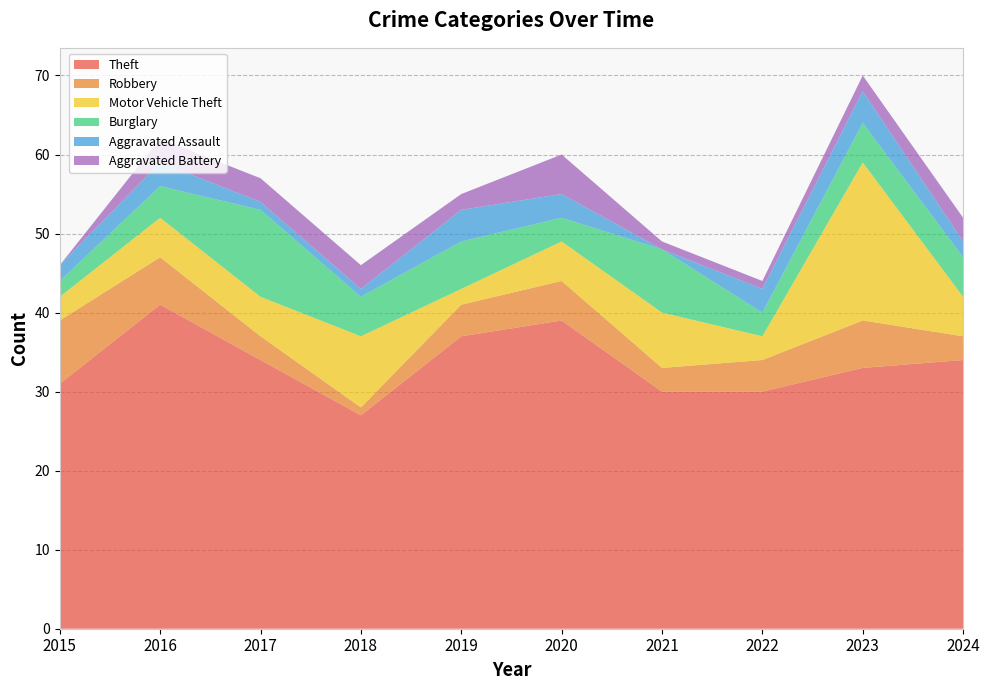

Reading left to right, what are all the values shown in this chart?

Theft: 2015=31	2016=41	2017=34	2018=27	2019=37	2020=39	2021=30	2022=30	2023=33	2024=34
Robbery: 2015=8	2016=6	2017=3	2018=1	2019=4	2020=5	2021=3	2022=4	2023=6	2024=3
Motor Vehicle Theft: 2015=3	2016=5	2017=5	2018=9	2019=2	2020=5	2021=7	2022=3	2023=20	2024=5
Burglary: 2015=2	2016=4	2017=11	2018=5	2019=6	2020=3	2021=8	2022=3	2023=5	2024=5
Aggravated Assault: 2015=2	2016=3	2017=1	2018=1	2019=4	2020=3	2021=0	2022=3	2023=4	2024=2
Aggravated Battery: 2015=0	2016=3	2017=3	2018=3	2019=2	2020=5	2021=1	2022=1	2023=2	2024=3